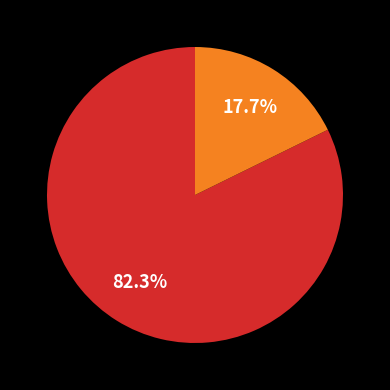

Is there any slice that represents more than half of the pie?

Yes